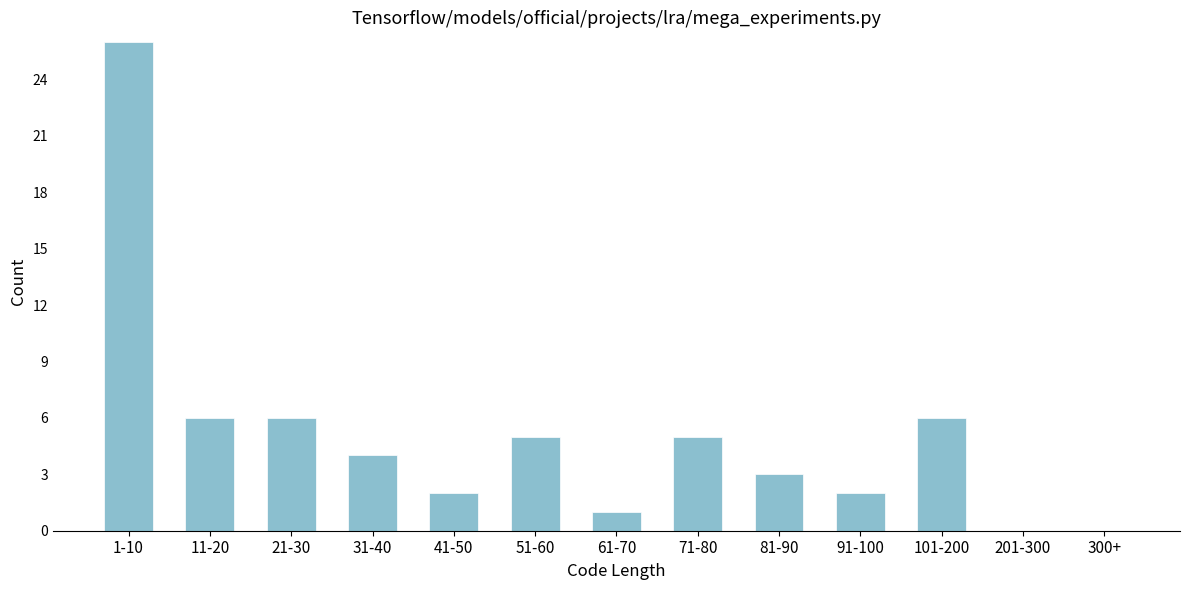

Reading left to right, what are all the values shown in this chart?

1-10=26	11-20=6	21-30=6	31-40=4	41-50=2	51-60=5	61-70=1	71-80=5	81-90=3	91-100=2	101-200=6	201-300=0	300+=0